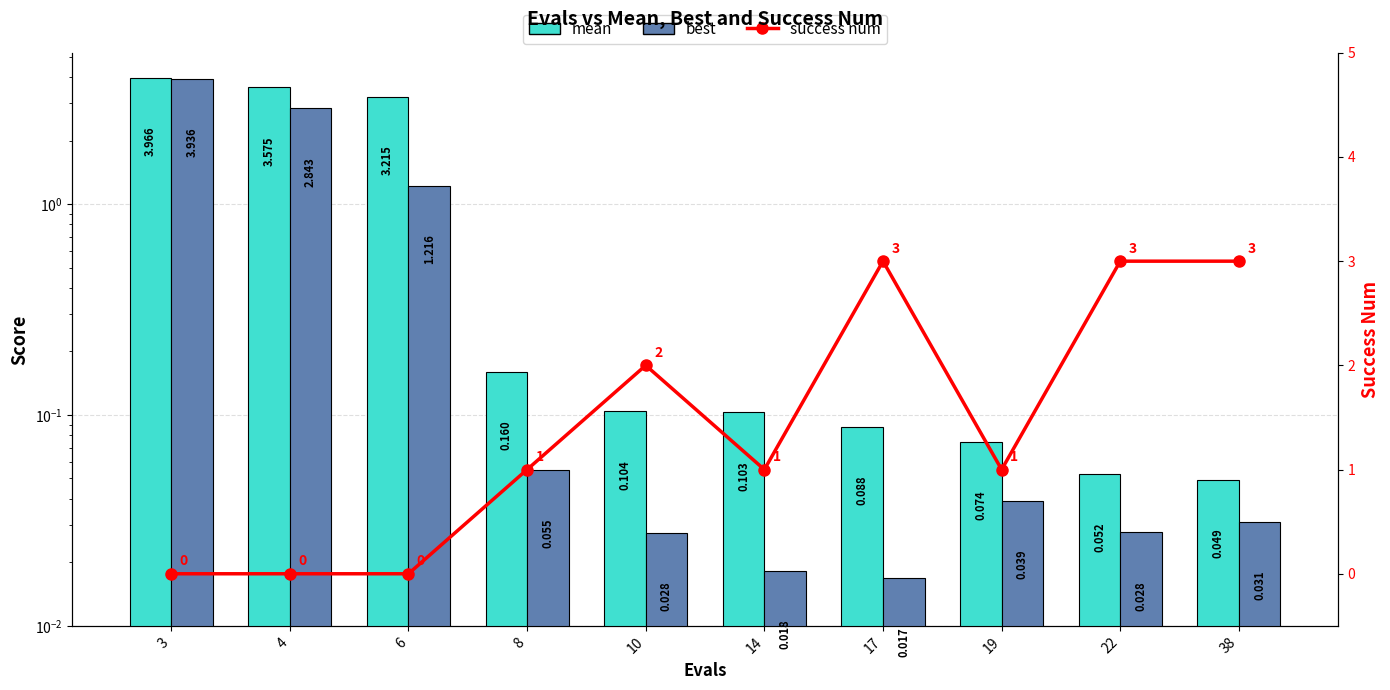

Which has a higher value, 8 or 6?

6